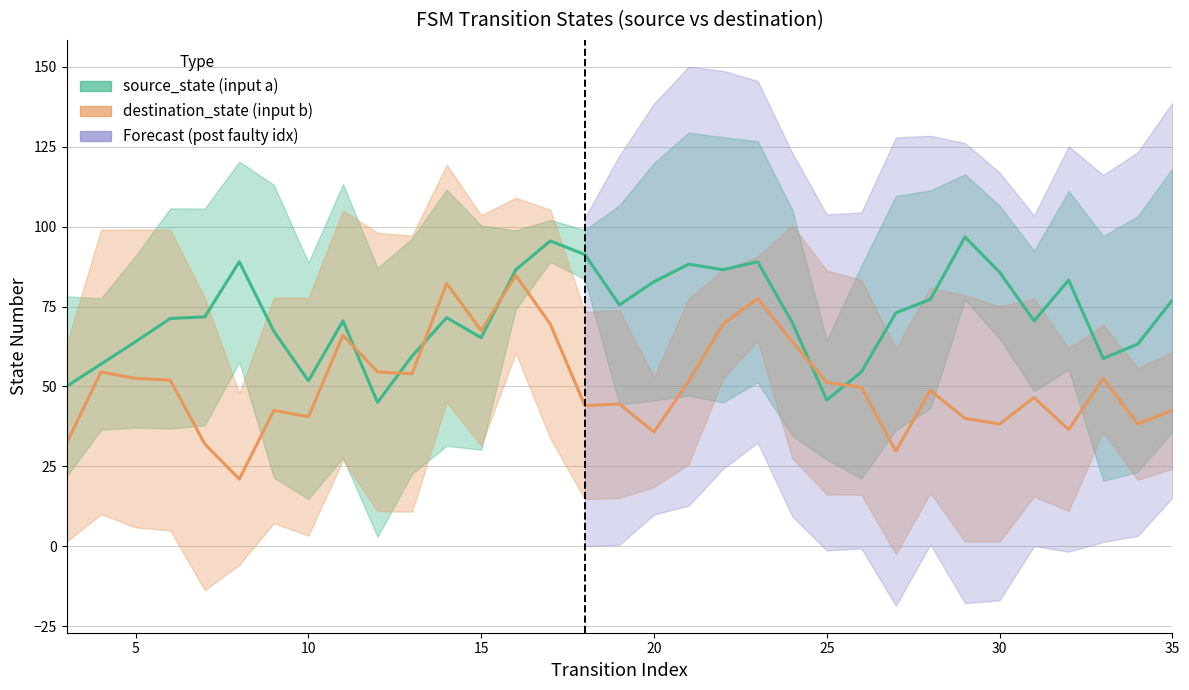

What is the minimum value shown in the chart?

21.0